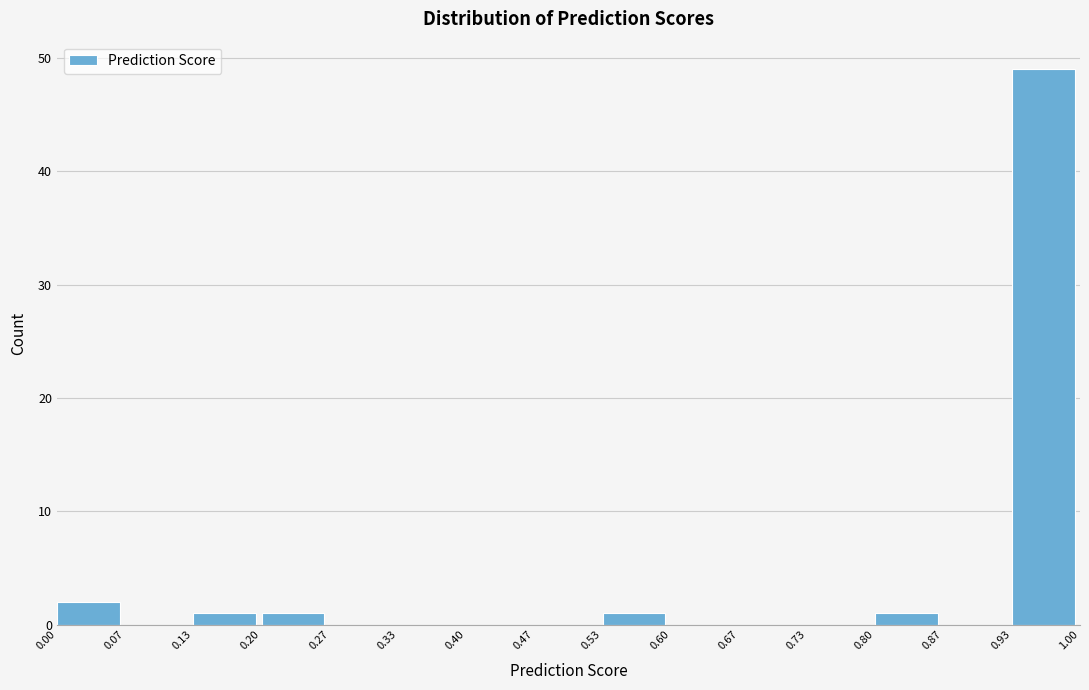

Which range on the x-axis has the tallest bar?

0.93 to 1.00